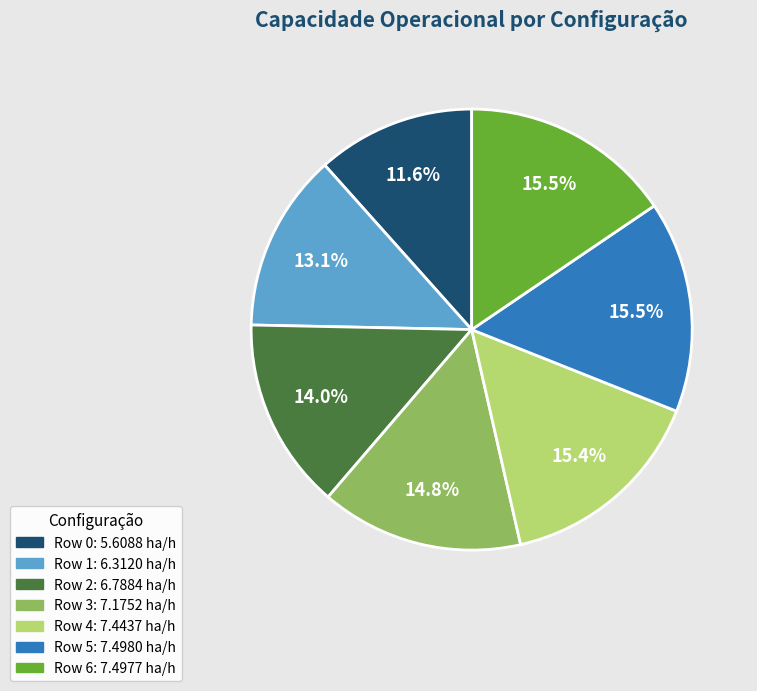

Which category has the smallest portion of the pie?

Row 0